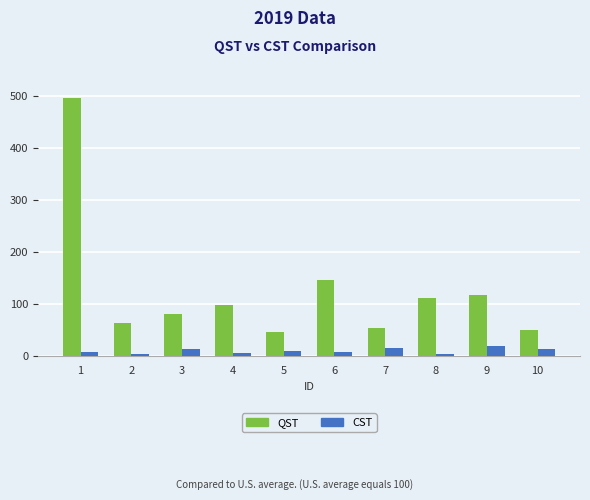

What is the value of the QST bar at the 6th from the left?

147